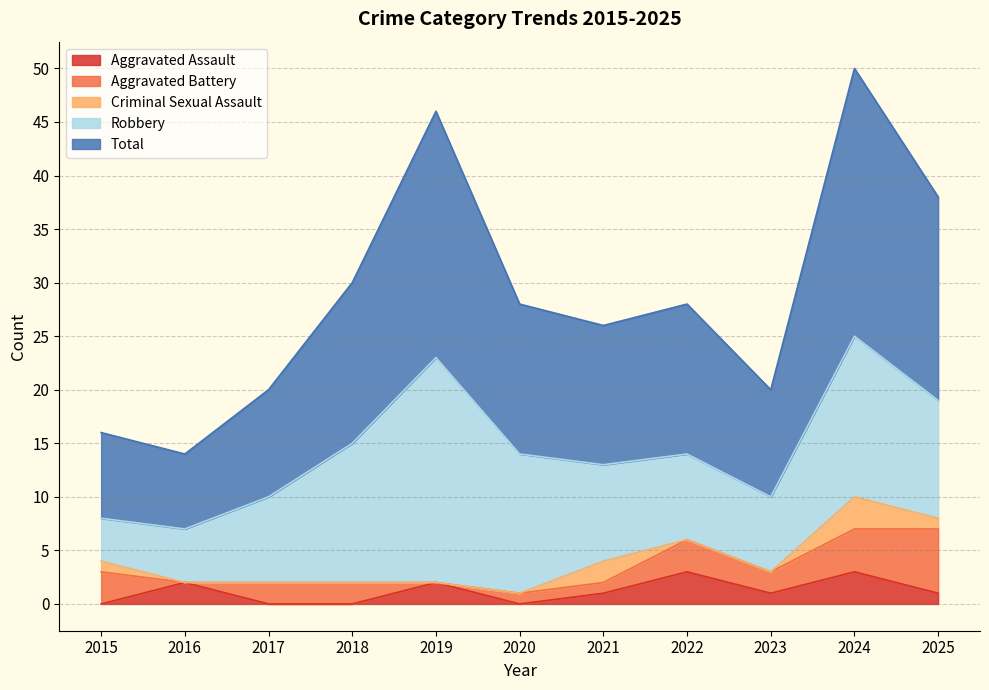

What is the sum of the Total values at 2015 and 2022?

22